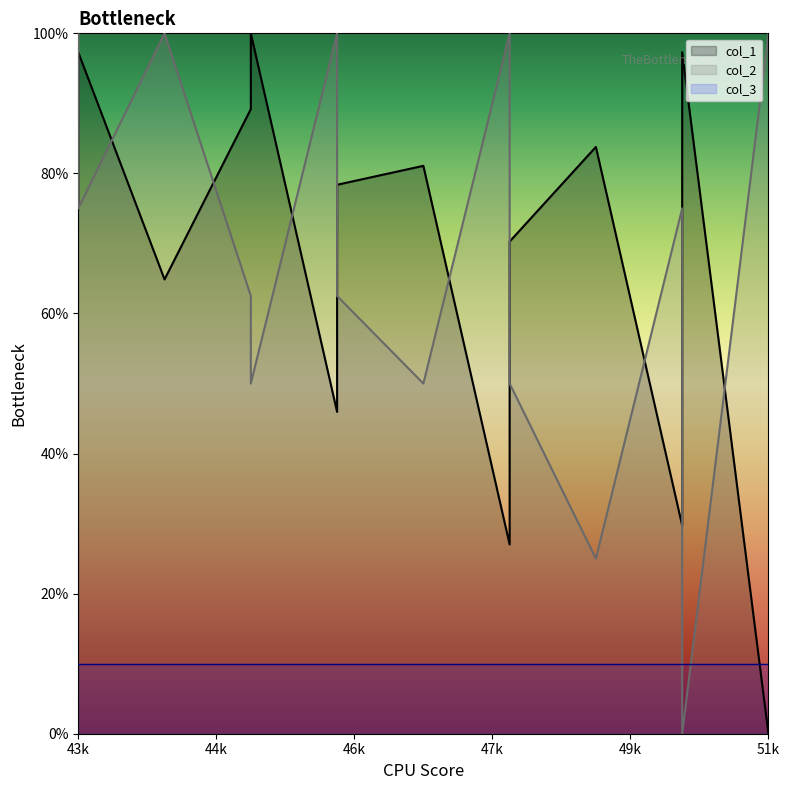

What is the average value of the col_2 series?

64.4